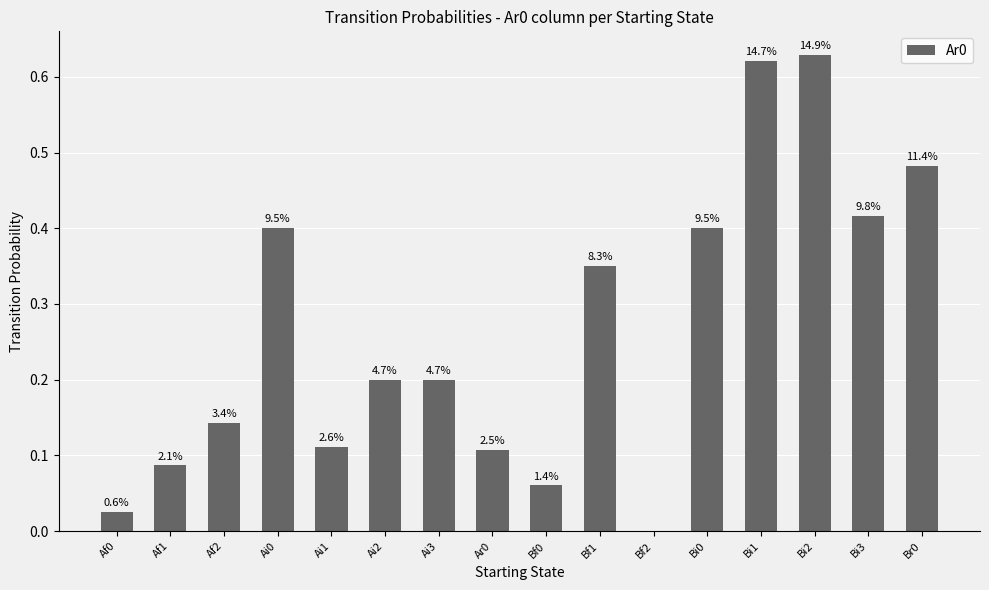

The value at Bi0 is 0.4. True or false?

True